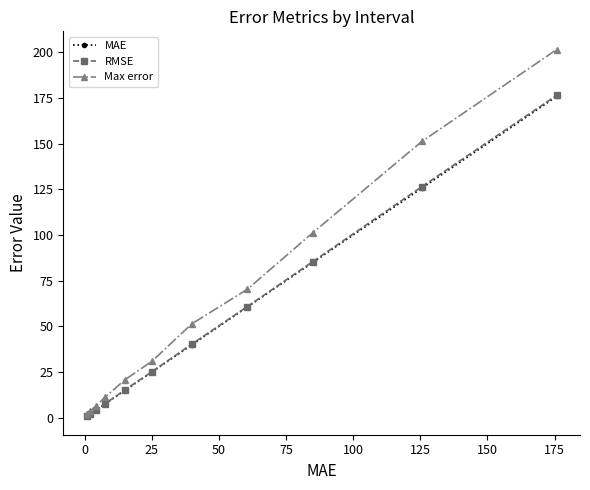

True or false: MAE has more than 1 points higher than both neighbors.

False